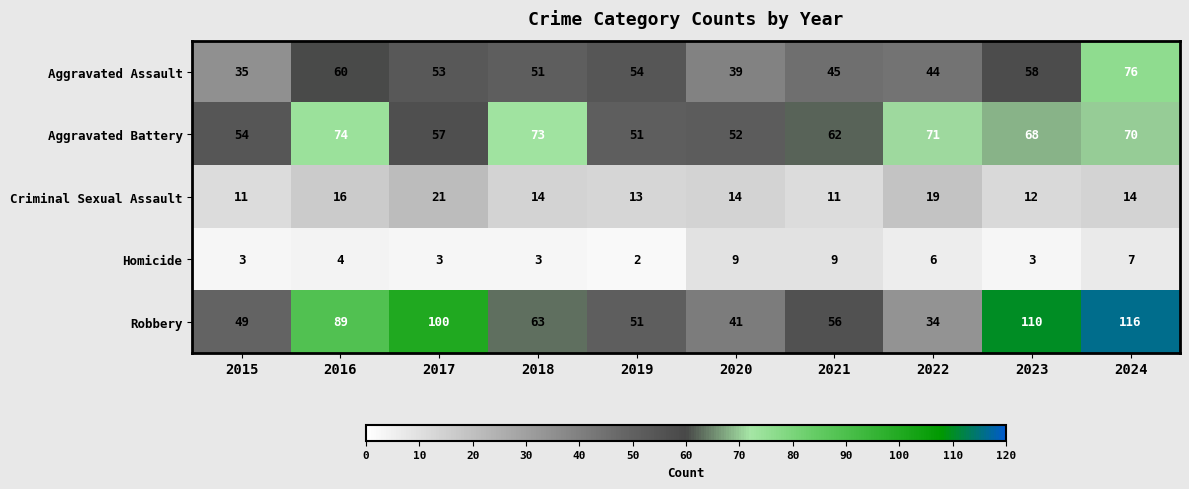

At how many categories does at least one series exceed 103?

2